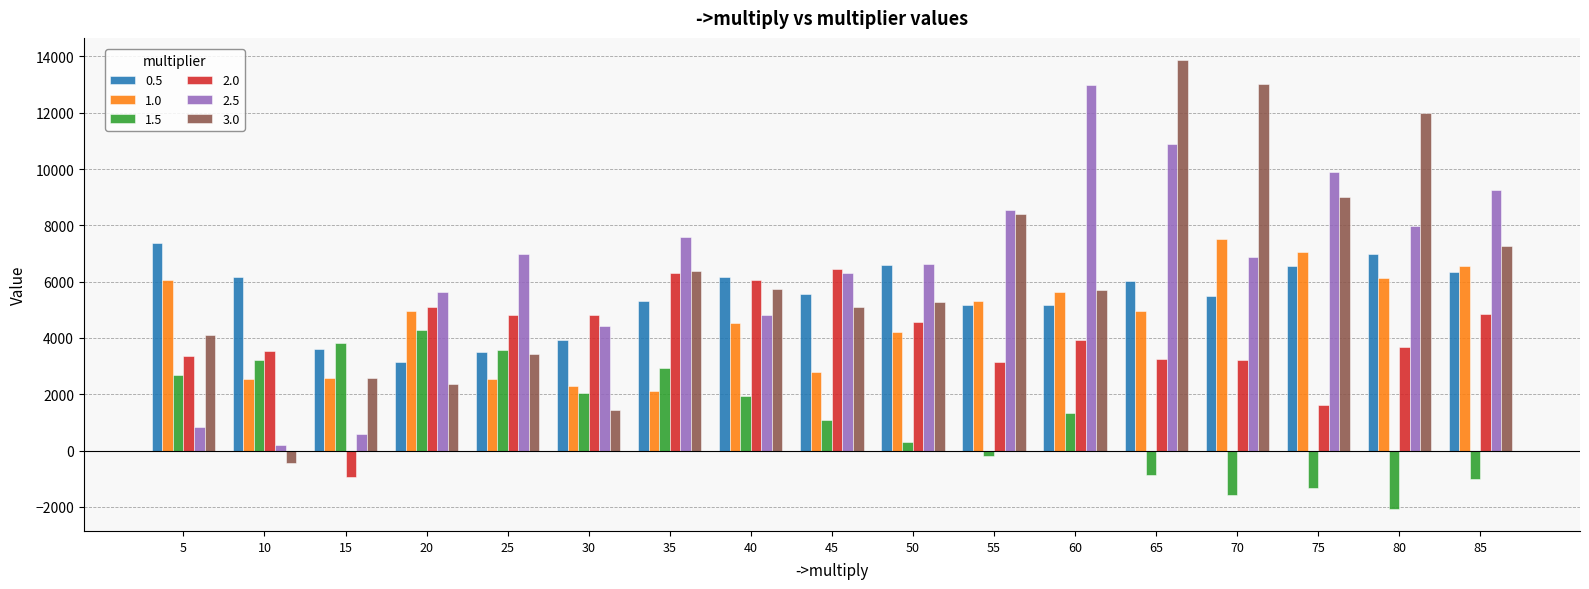

What is the sum of all 2.0 values?

67822